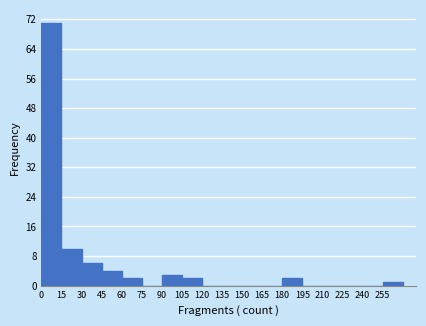

Reading left to right, transcribe this chart: for each bar, give the range it covers on the x-axis and its height. Neither the bar edges nor the heights are printed on the chart, so give them approximately, as read against the axes.

0 to 15: 71
15 to 30: 10
30 to 45: 6
45 to 60: 4
60 to 75: 2
75 to 90: 0
90 to 105: 3
105 to 120: 2
120 to 135: 0
135 to 150: 0
150 to 165: 0
165 to 180: 0
180 to 195: 2
195 to 210: 0
210 to 225: 0
225 to 240: 0
240 to 255: 0
255 to 270: 1